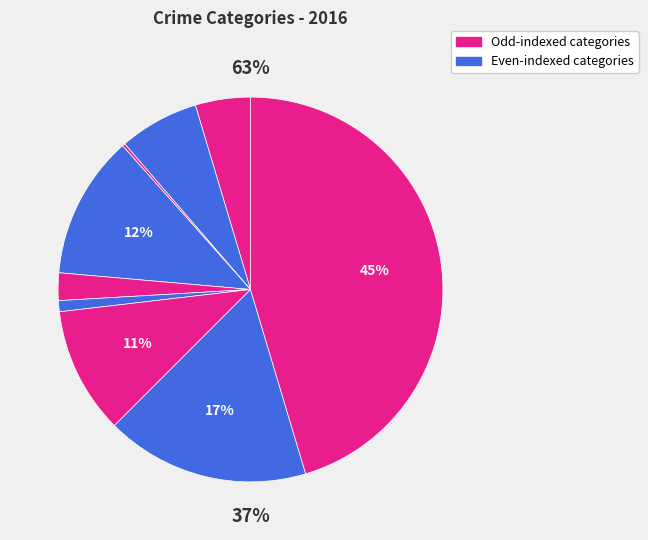

Combined, what portion of the pie is Theft and Aggravated Battery?

52.1%